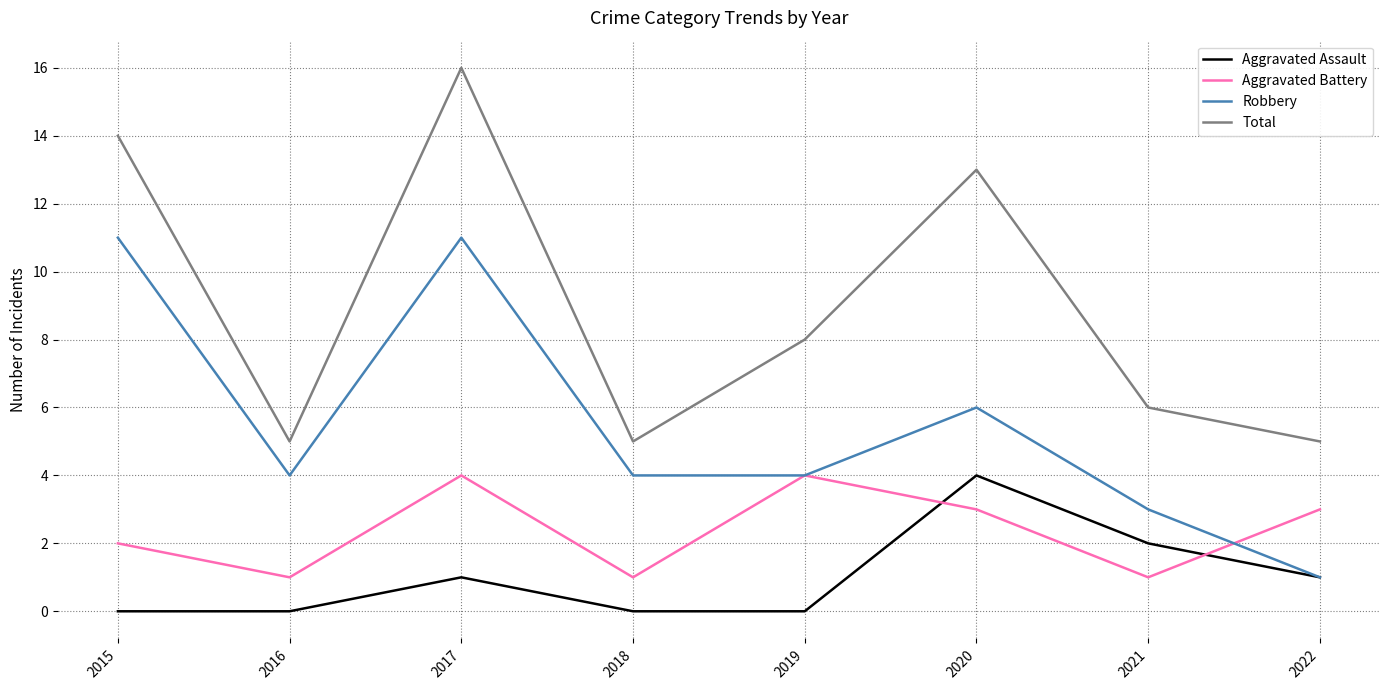

Which category has the highest value in the Aggravated Assault series?

2020